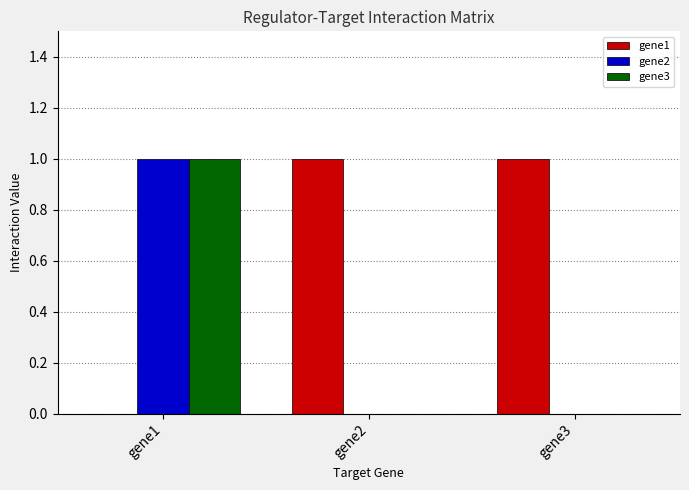

The gene3 series shows 0 at gene3. True or false?

True